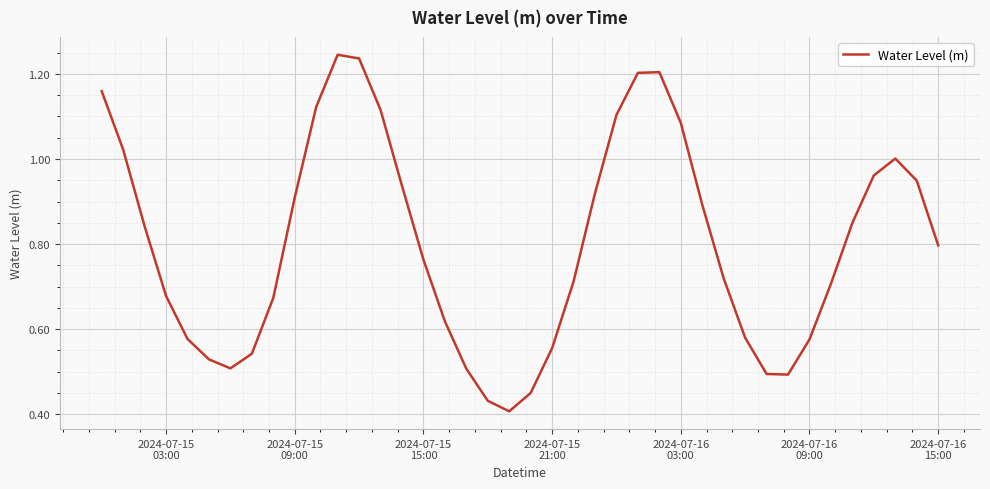

What is the smallest value displayed?

0.4